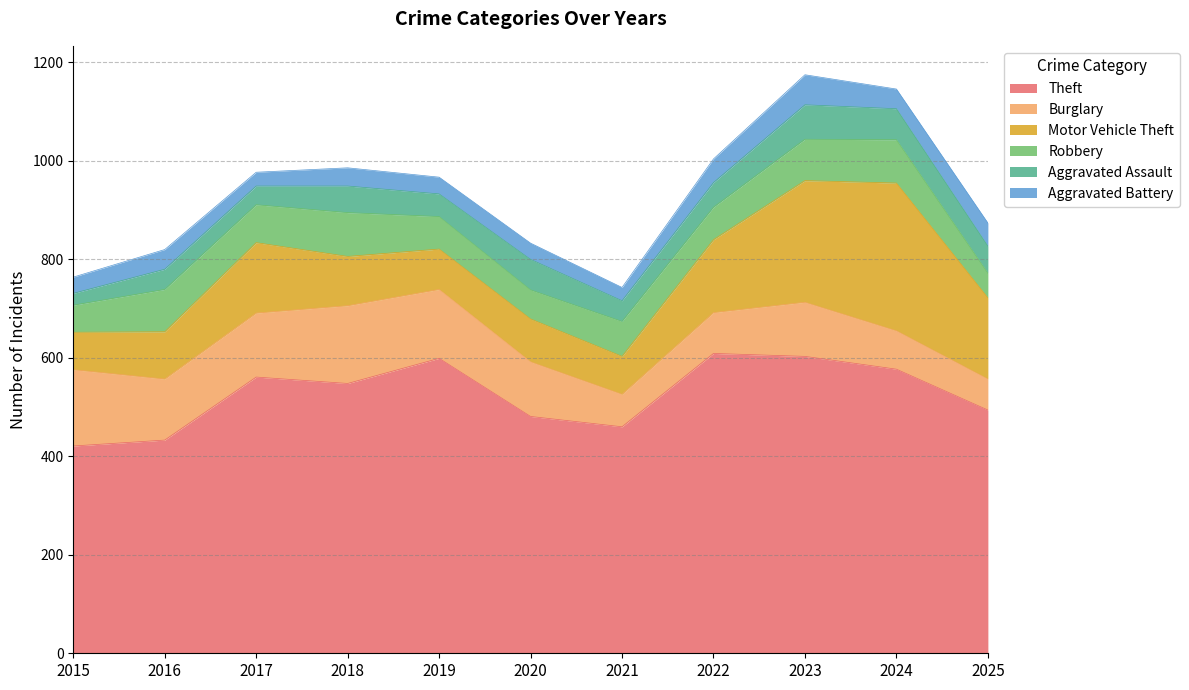

What is the spread (max minus min) of values at 2025?

447